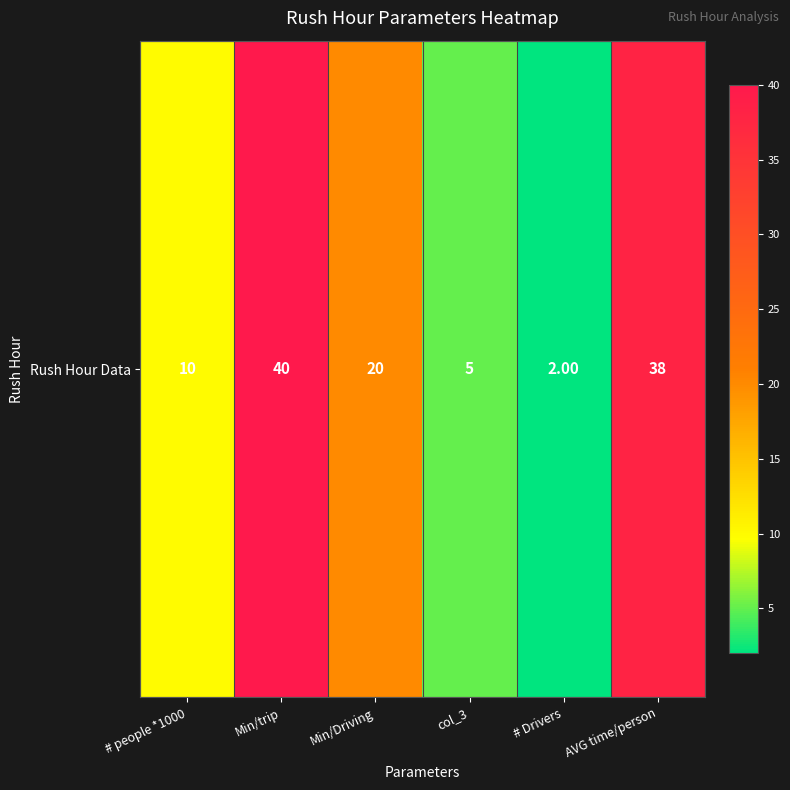

Rank the categories by value from highest to lowest.

Min/trip, AVG time/person, Min/Driving, # people *1000, col_3, # Drivers